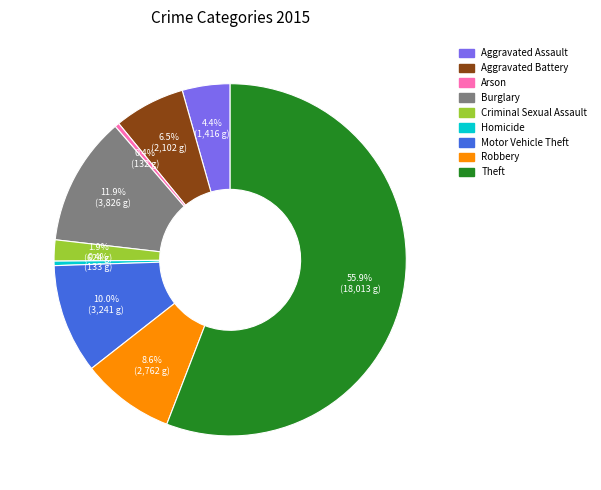

Which category accounts for the majority?

Theft